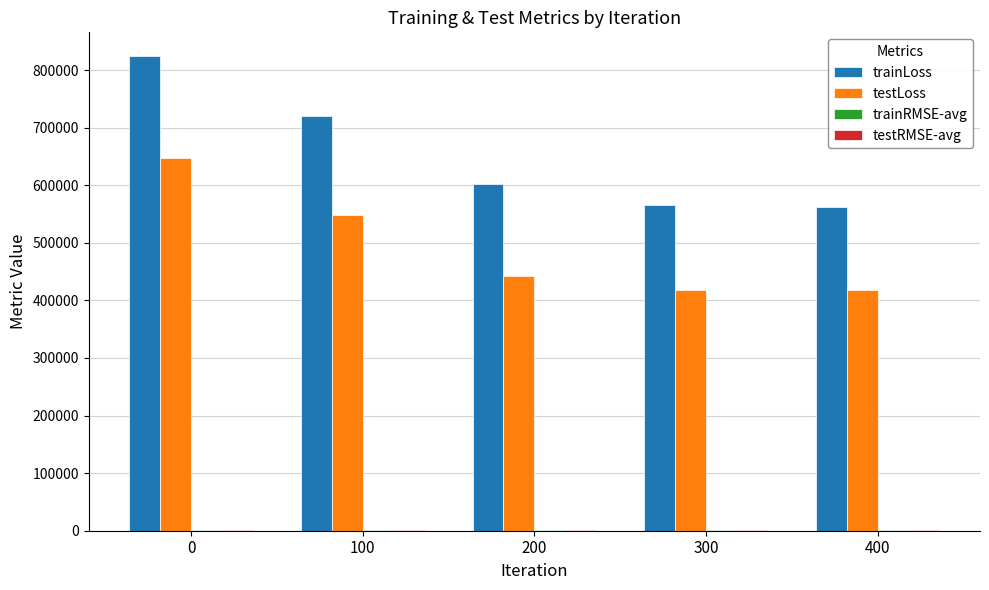

Which series has the largest total across all categories?

trainLoss